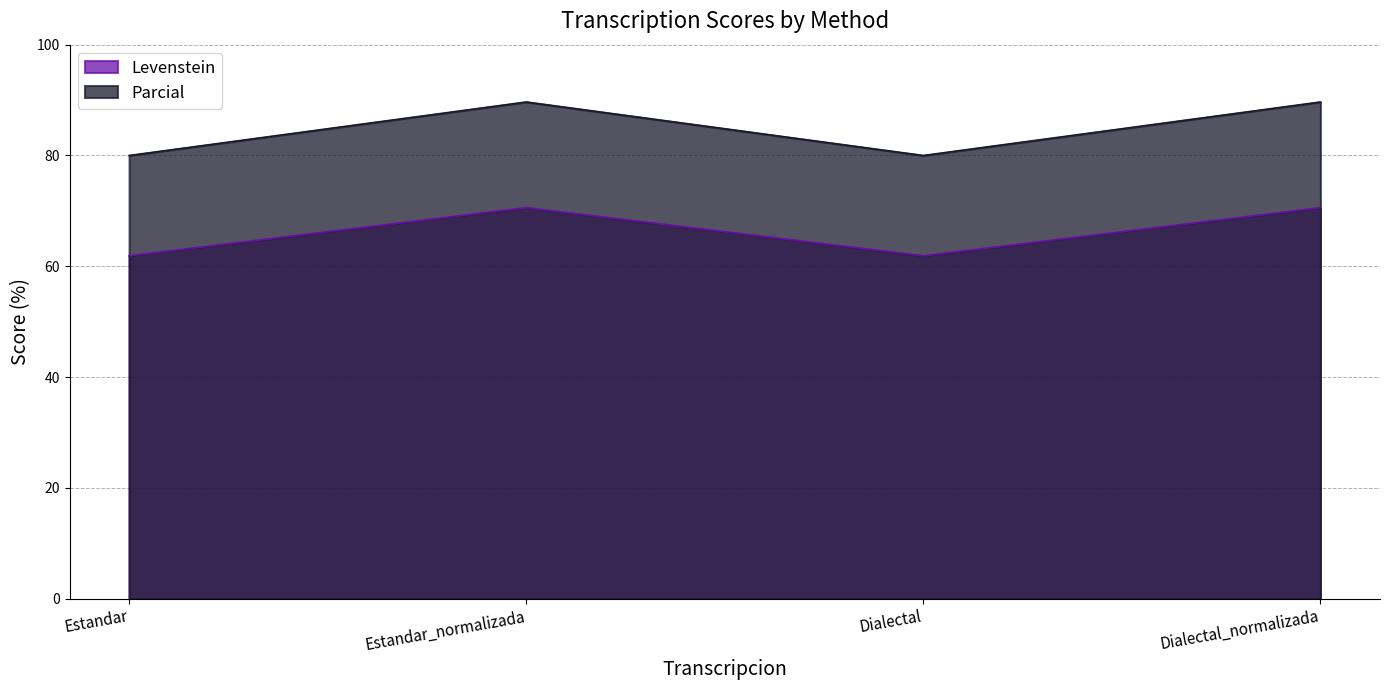

Is the value of Levenstein at Dialectal_normalizada greater than the value of Parcial at Estandar_normalizada?

No